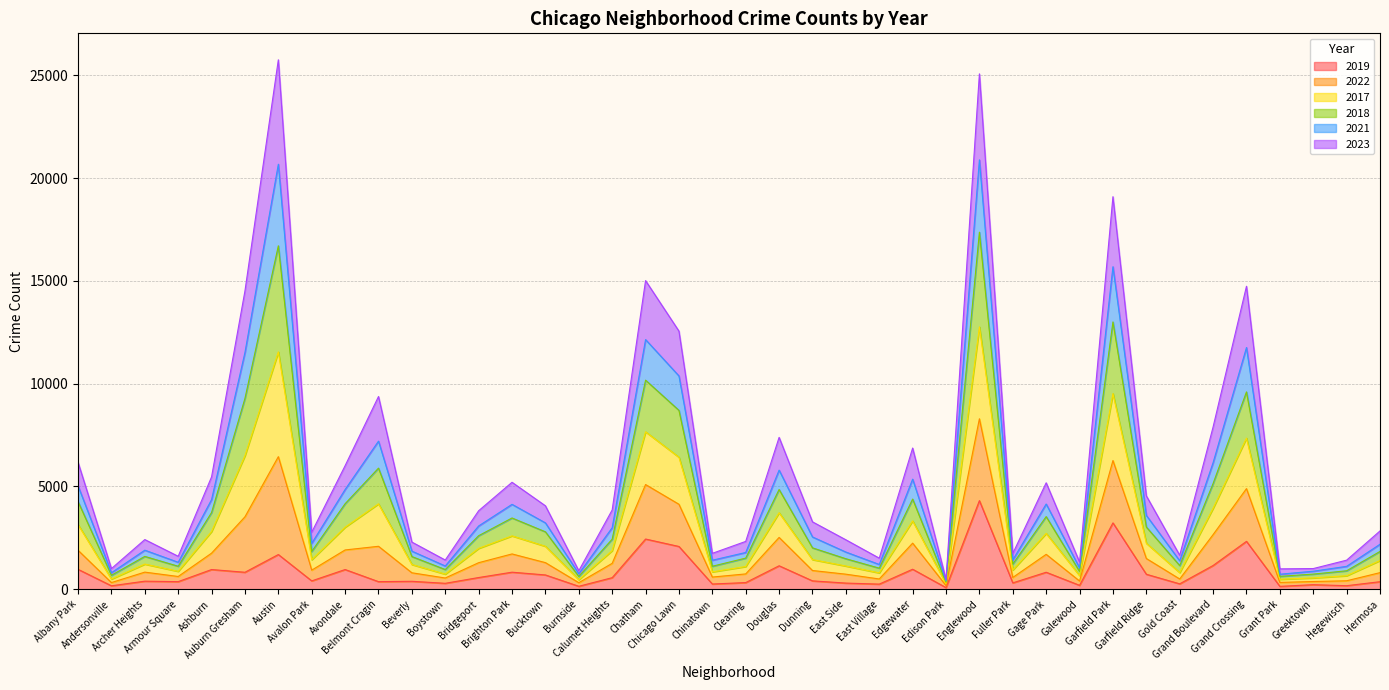

Is the value of 2022 at Belmont Cragin greater than the value of 2021 at Calumet Heights?

Yes